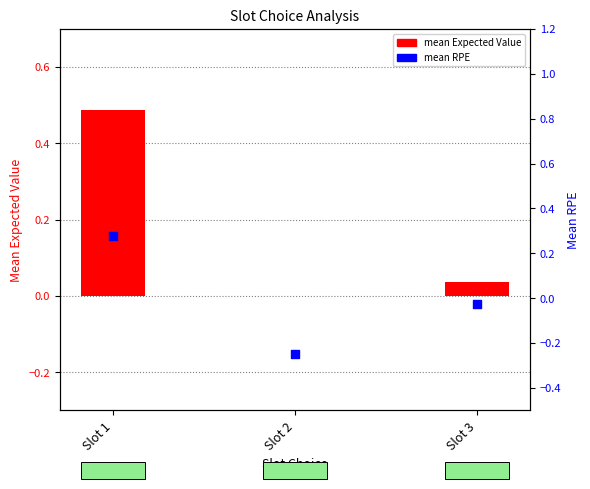

Which series has the widest spread of Y values?

mean RPE